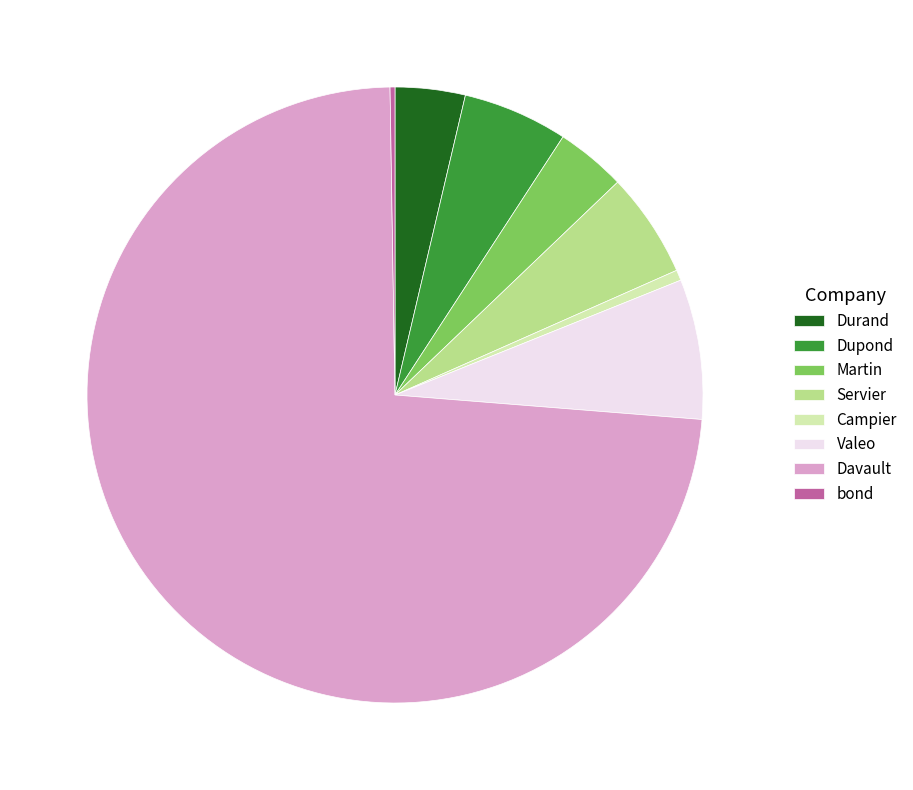

Does Davault represent more than half of the total?

Yes